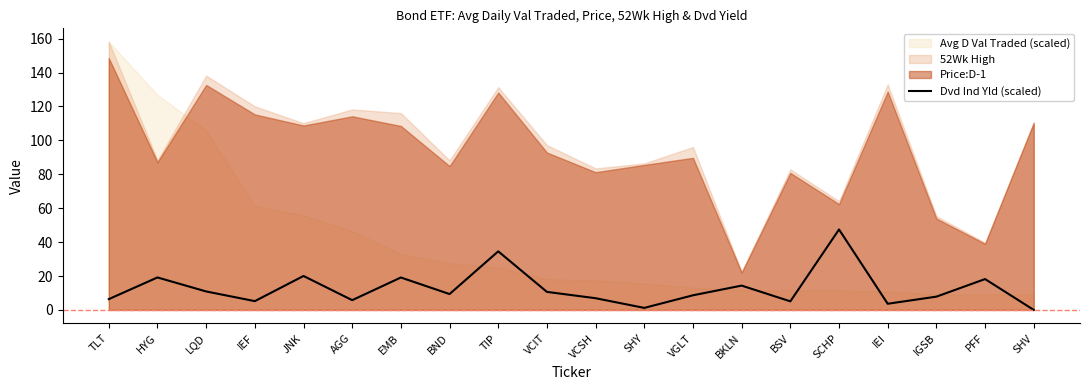

List the labels in order of value, largest first.

SCHP, TIP, JNK, HYG, EMB, PFF, BKLN, LQD, VCIT, BND, VGLT, IGSB, VCSH, TLT, AGG, IEF, BSV, IEI, SHY, SHV